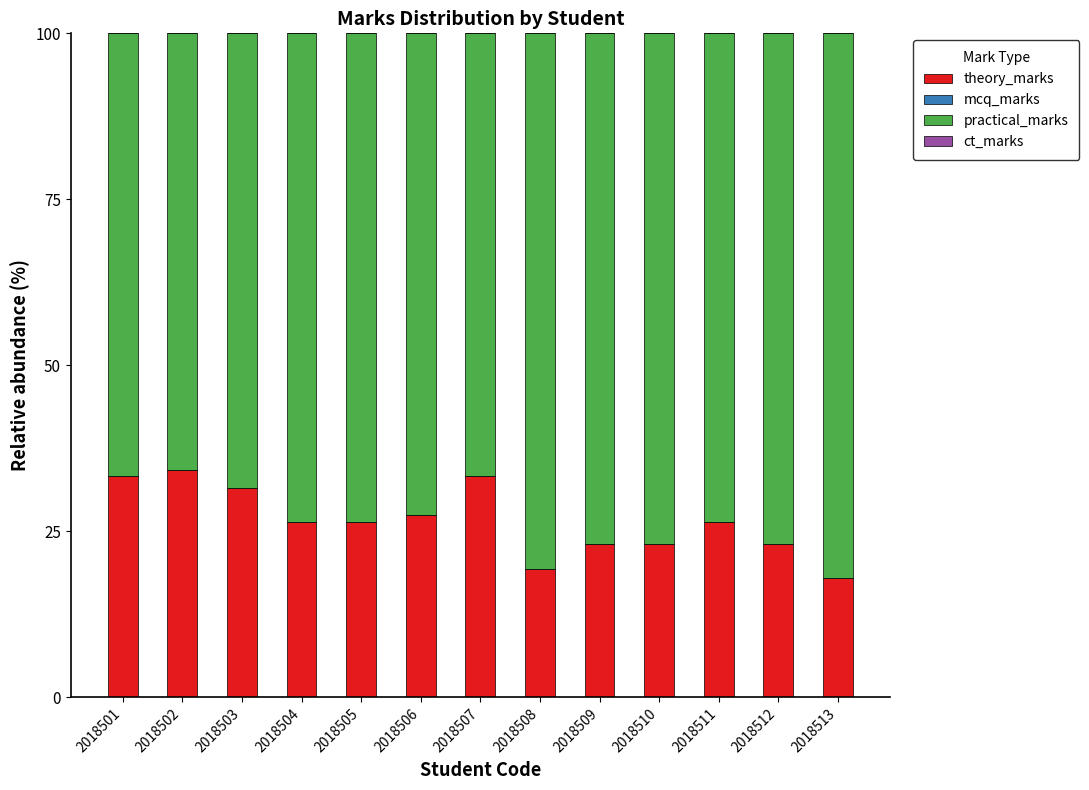

Count the number of data series in this chart.

2